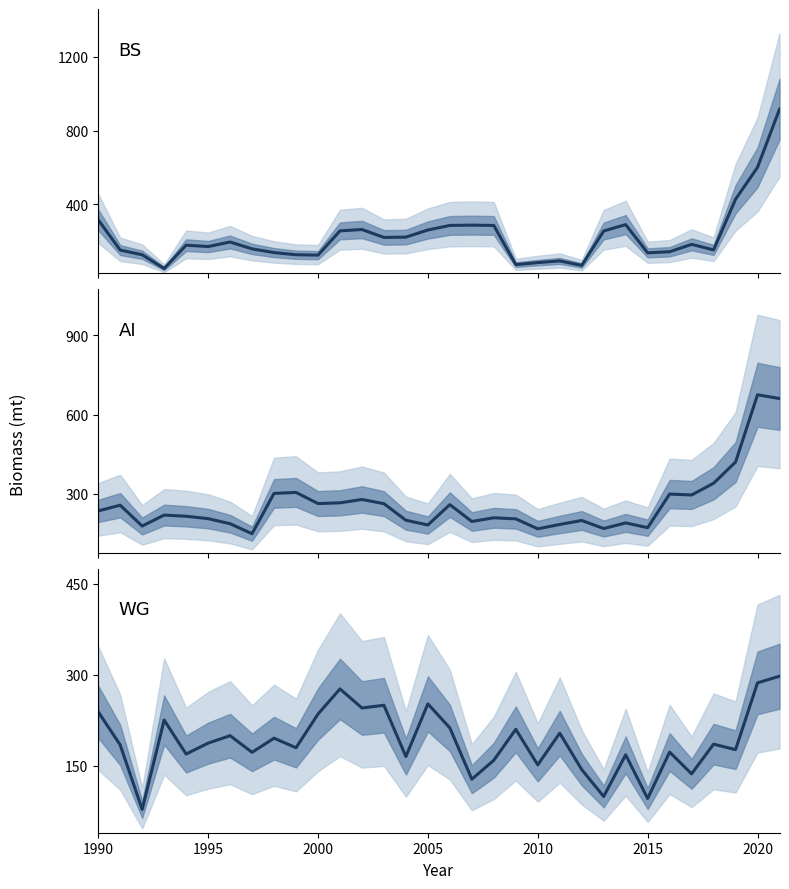

How many lines are shown in the chart?

3